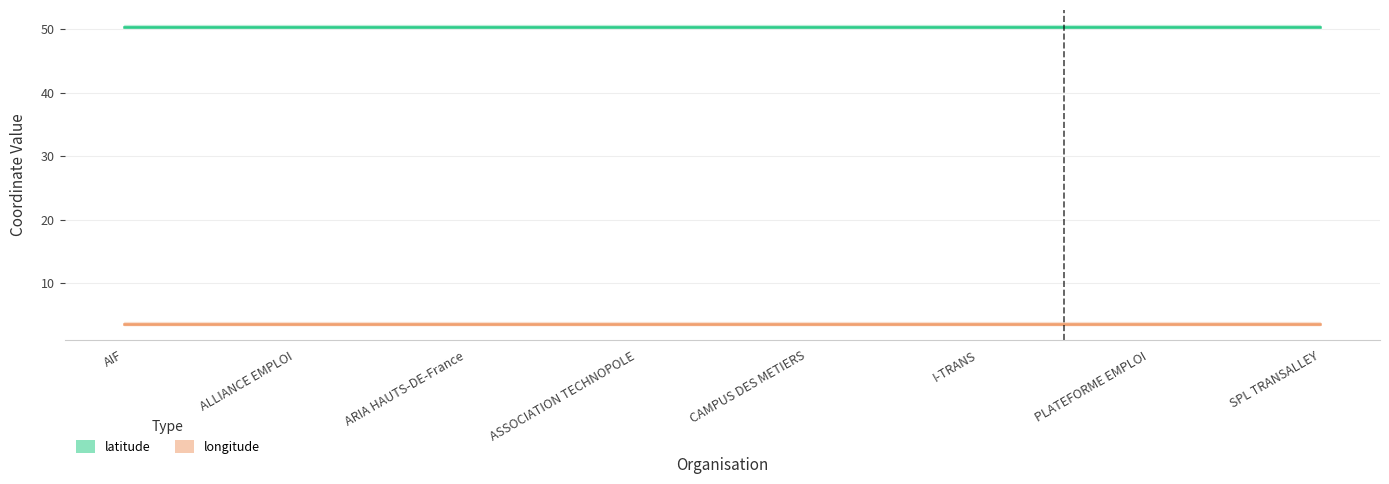

What are all the series names shown in the legend?

latitude, longitude